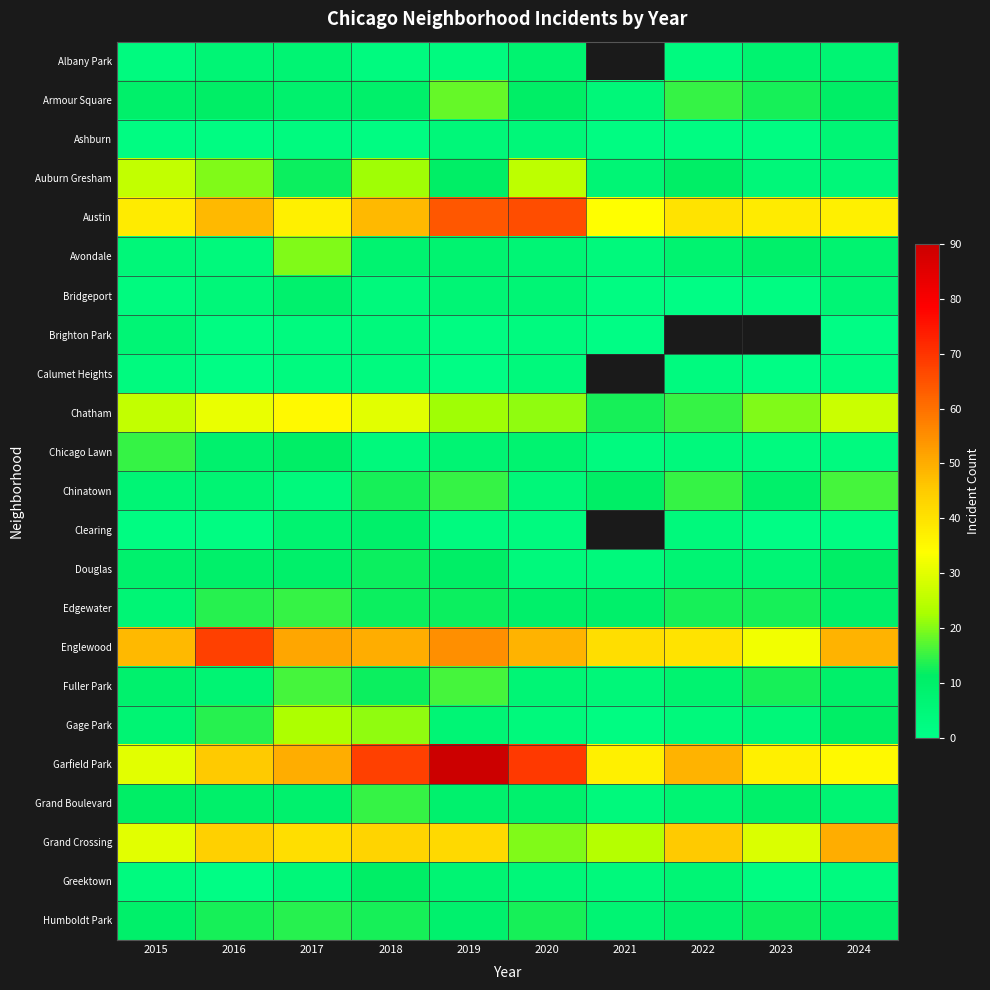

What is the sum of all Douglas values?

84.0